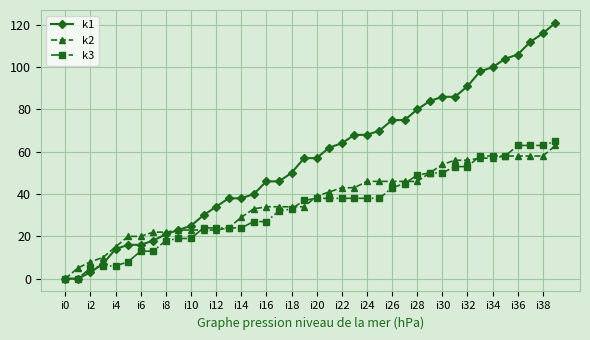

Which series has the largest range (max minus min)?

k1